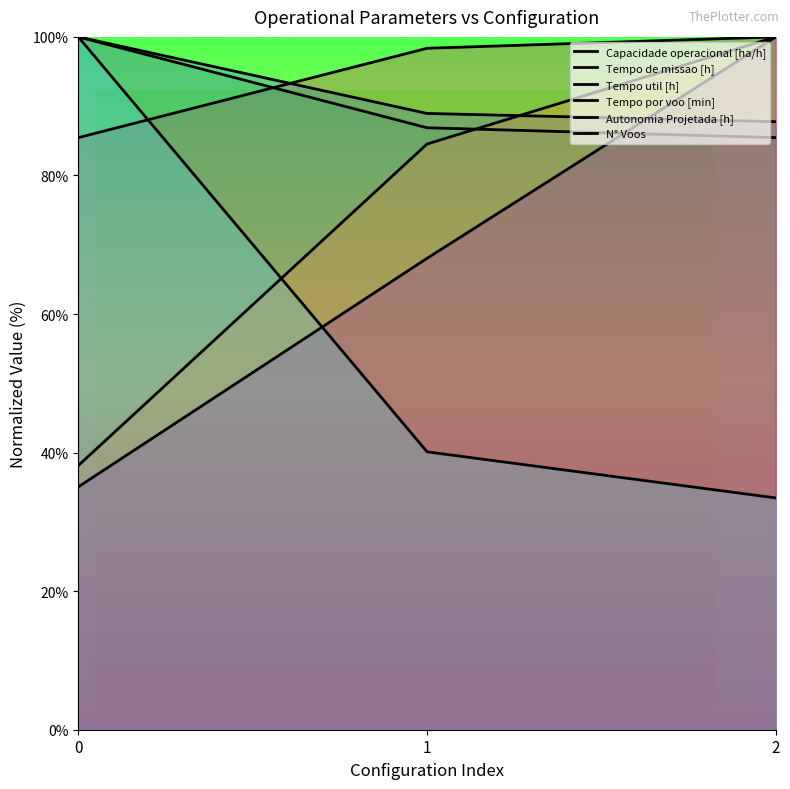

What is the smallest value displayed?

33.5